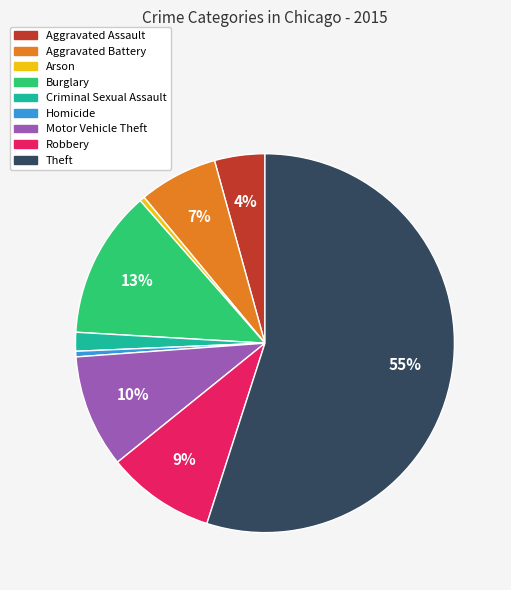

To the nearest percent, what is the difference between the largest and smallest slice percentages?

55%